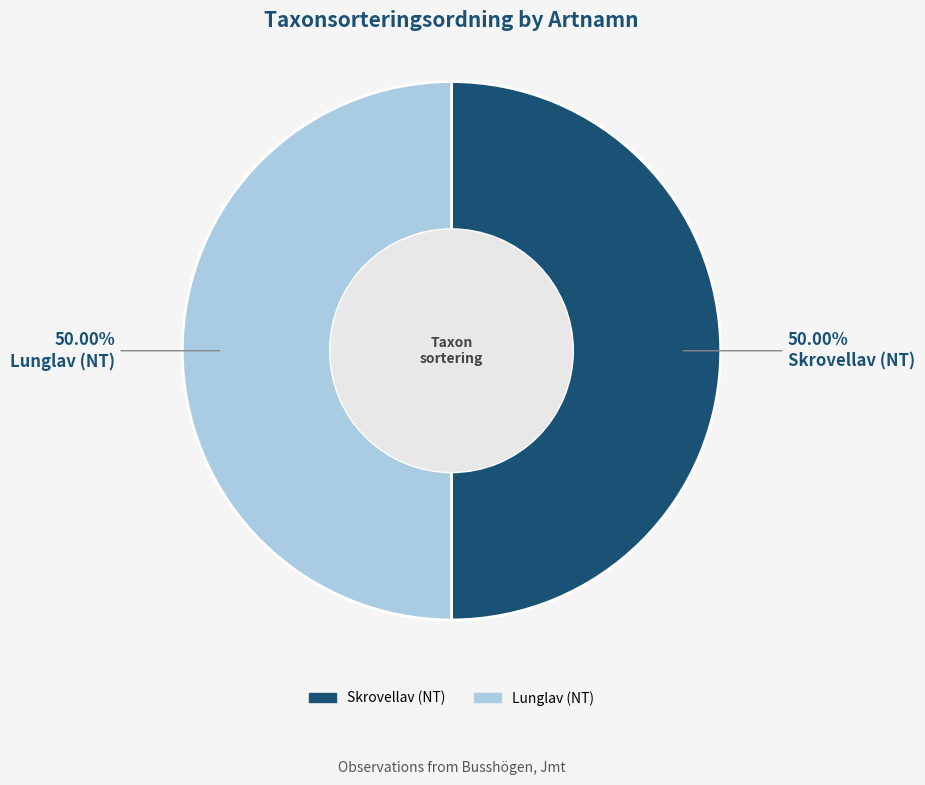

Is the sum of Lunglav (NT) and Skrovellav (NT) greater than half?

Yes